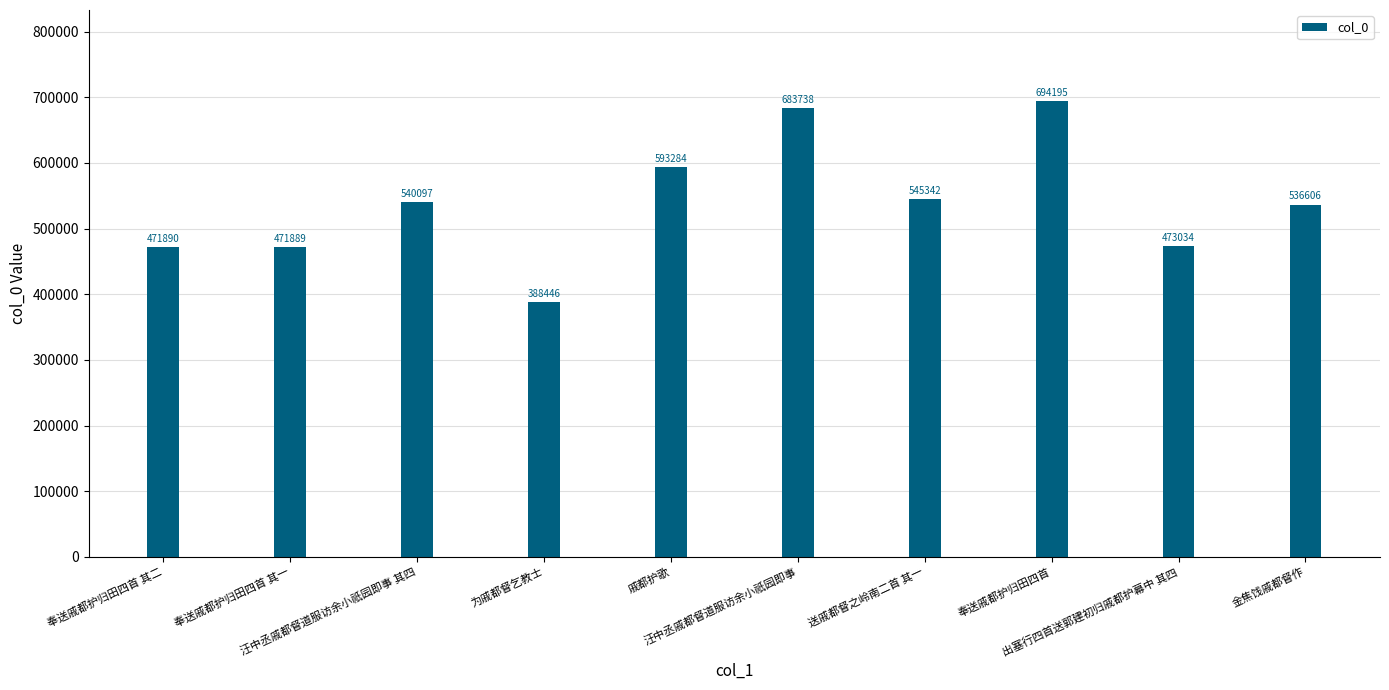

What is the greatest value displayed?

694195